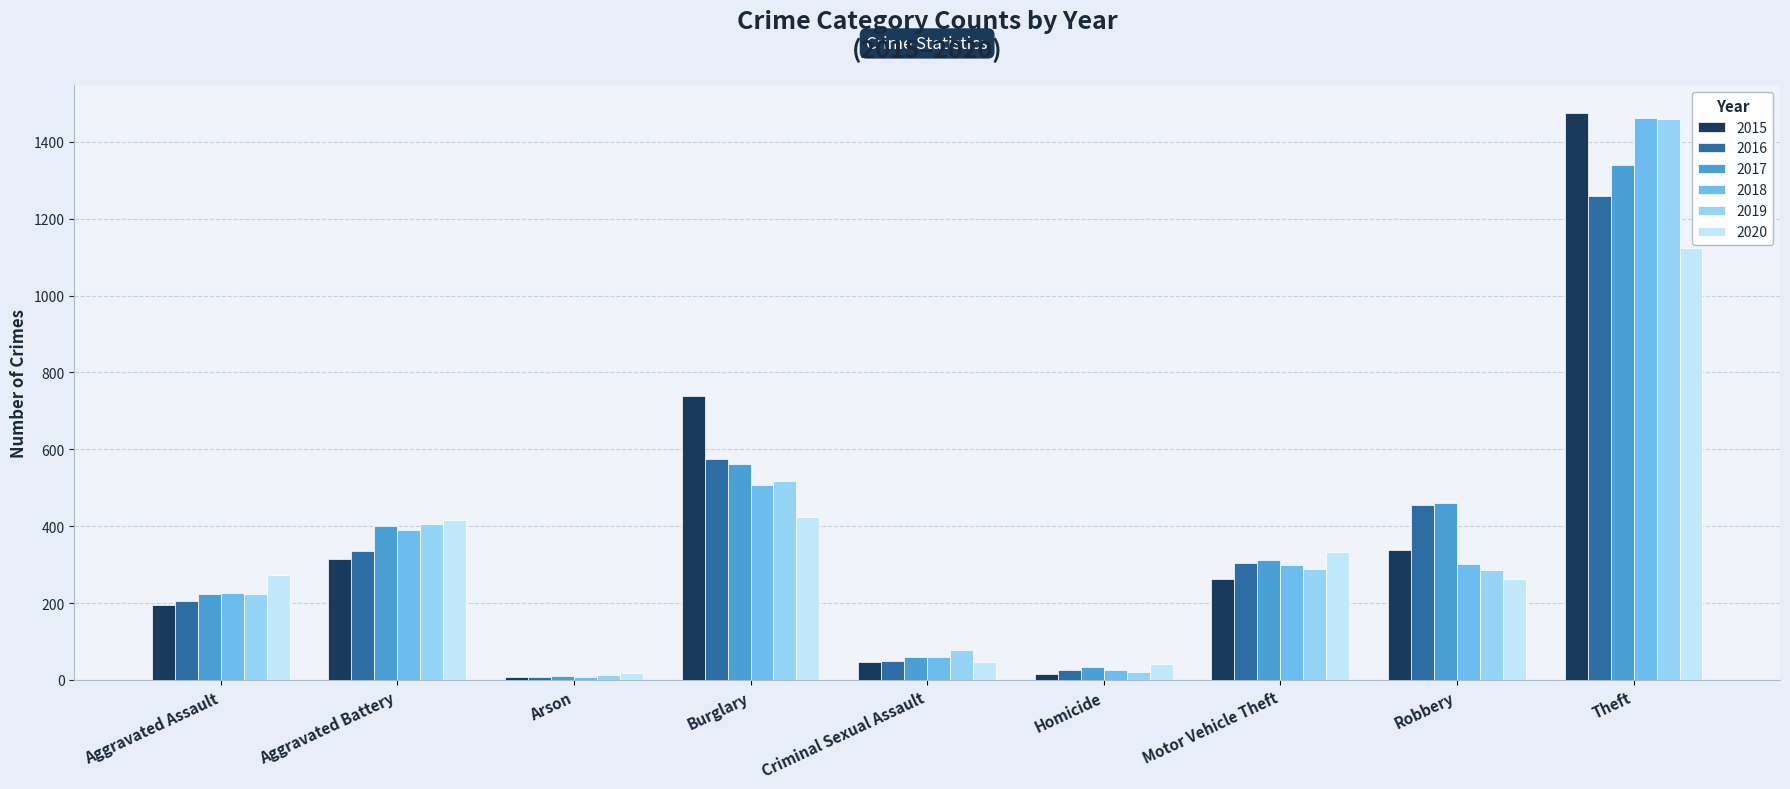

What is the total value across all series at Robbery?

2102